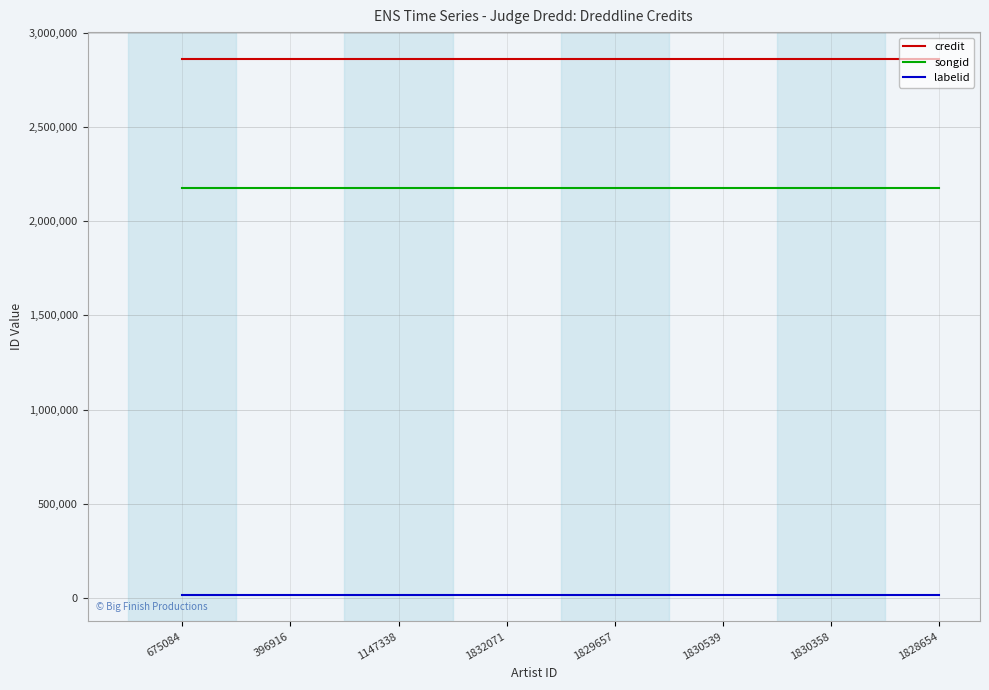

True or false: credit has a value of 2863144 at 675084.

True